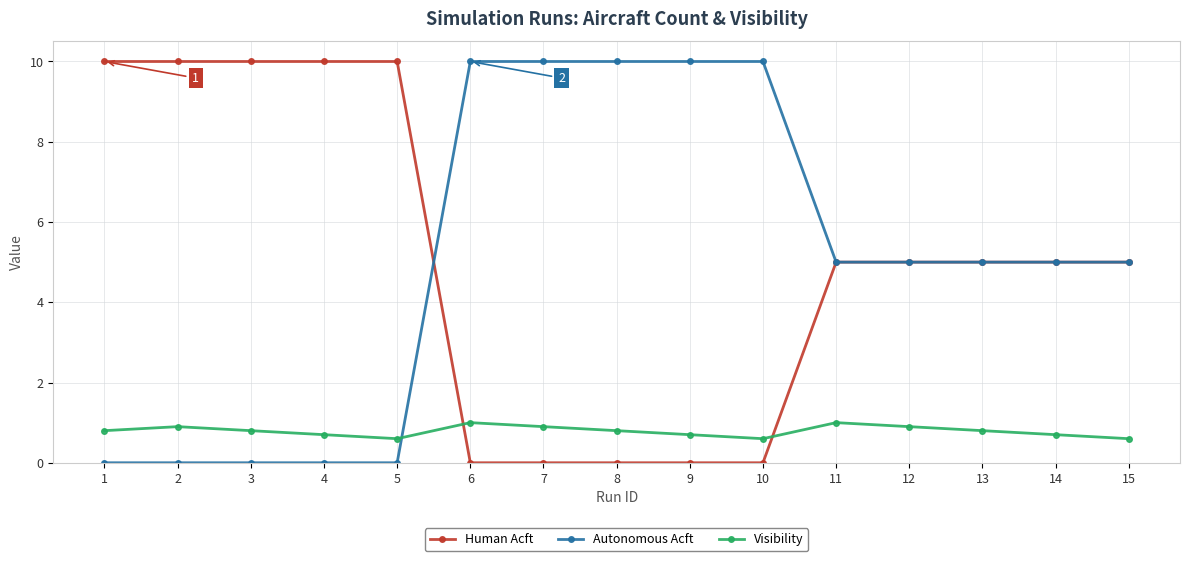

At 8, list the series in order from smallest to largest.

Human Acft, Visibility, Autonomous Acft